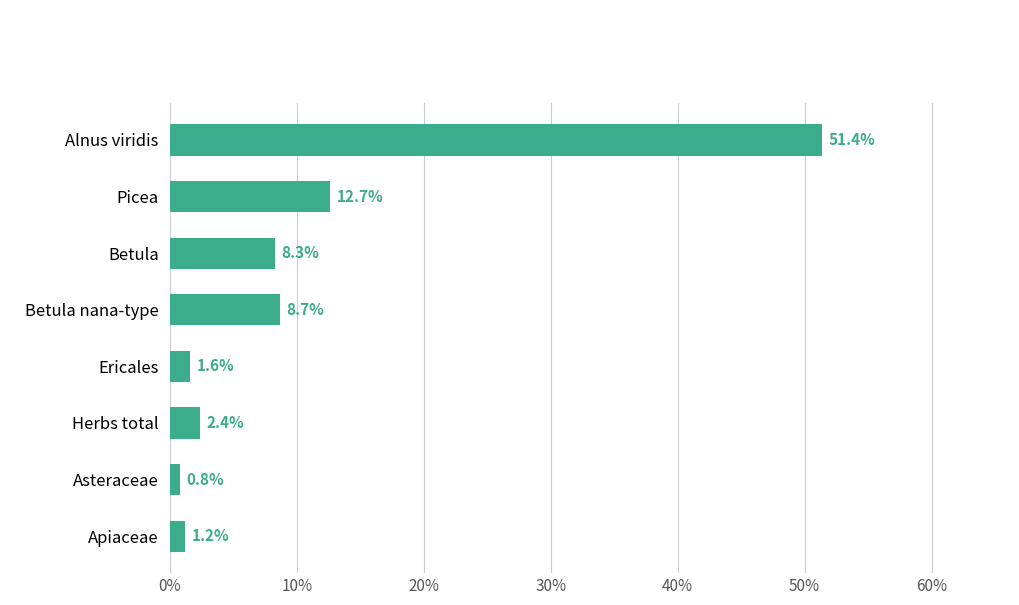

What is the difference between the maximum and minimum values?

50.6